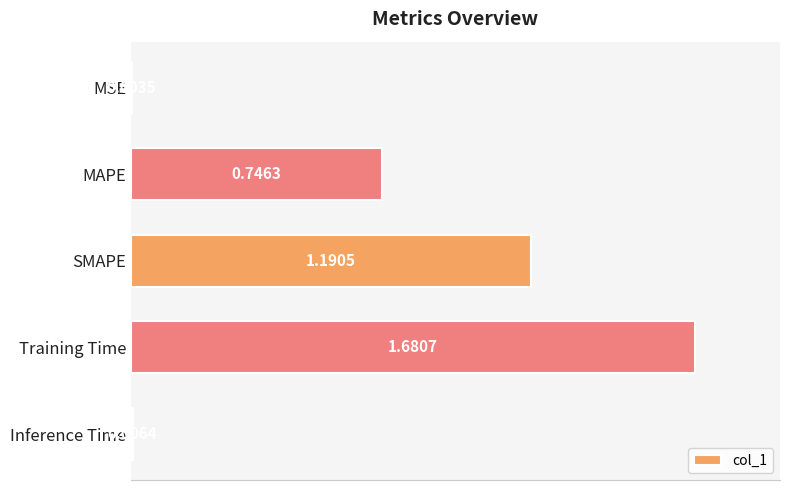

What is the sum of all values?

3.6